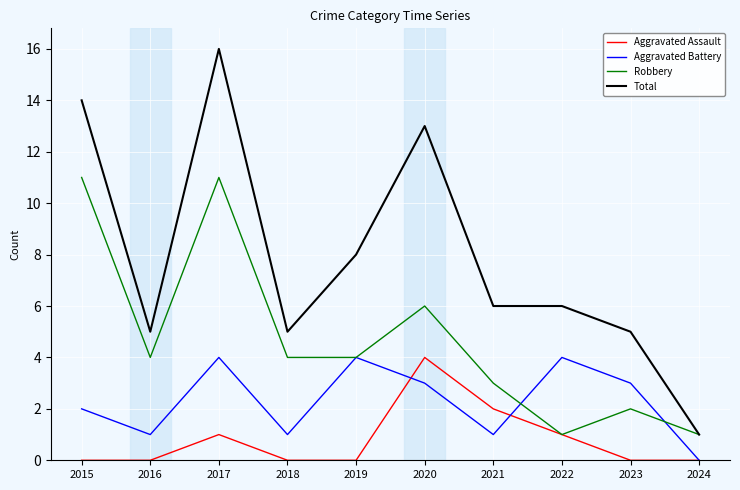

At which label is Total closest to 8?

2019